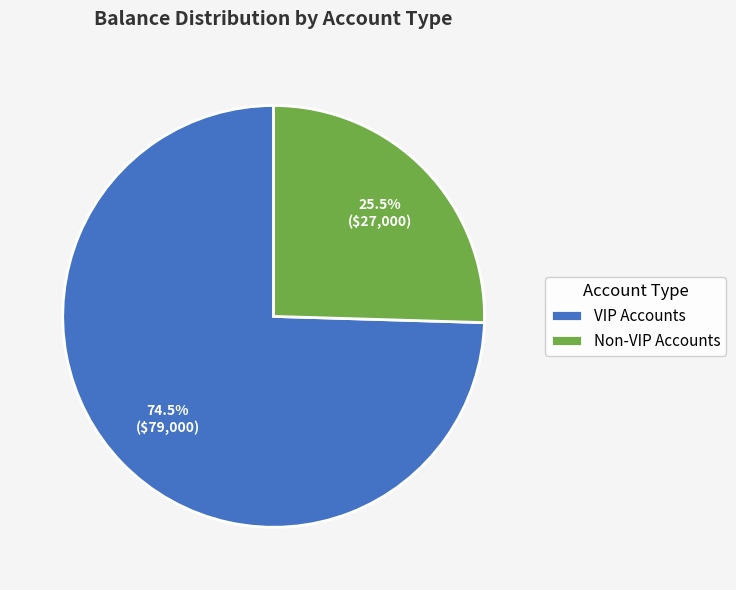

Rank the categories by value from highest to lowest.

VIP Accounts, Non-VIP Accounts